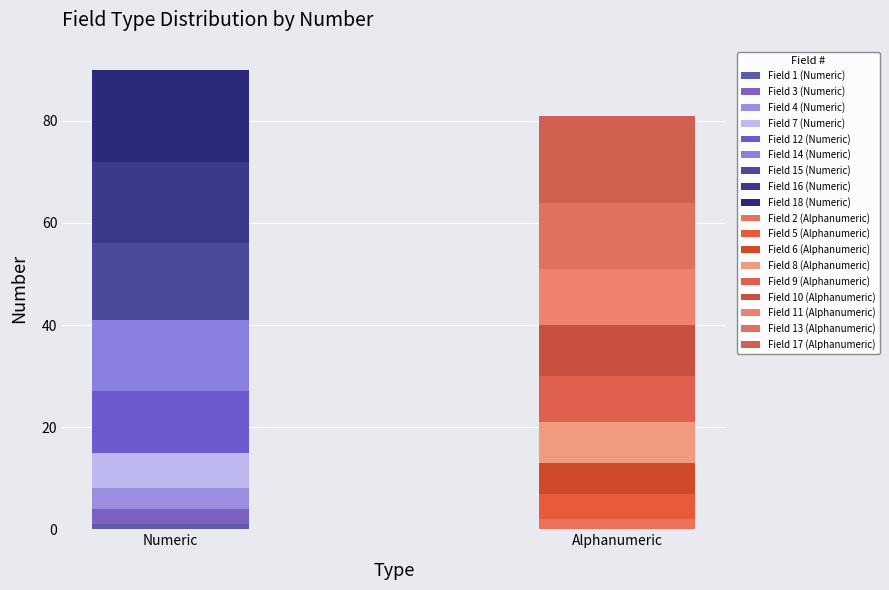

How many bars are there in each group?

2